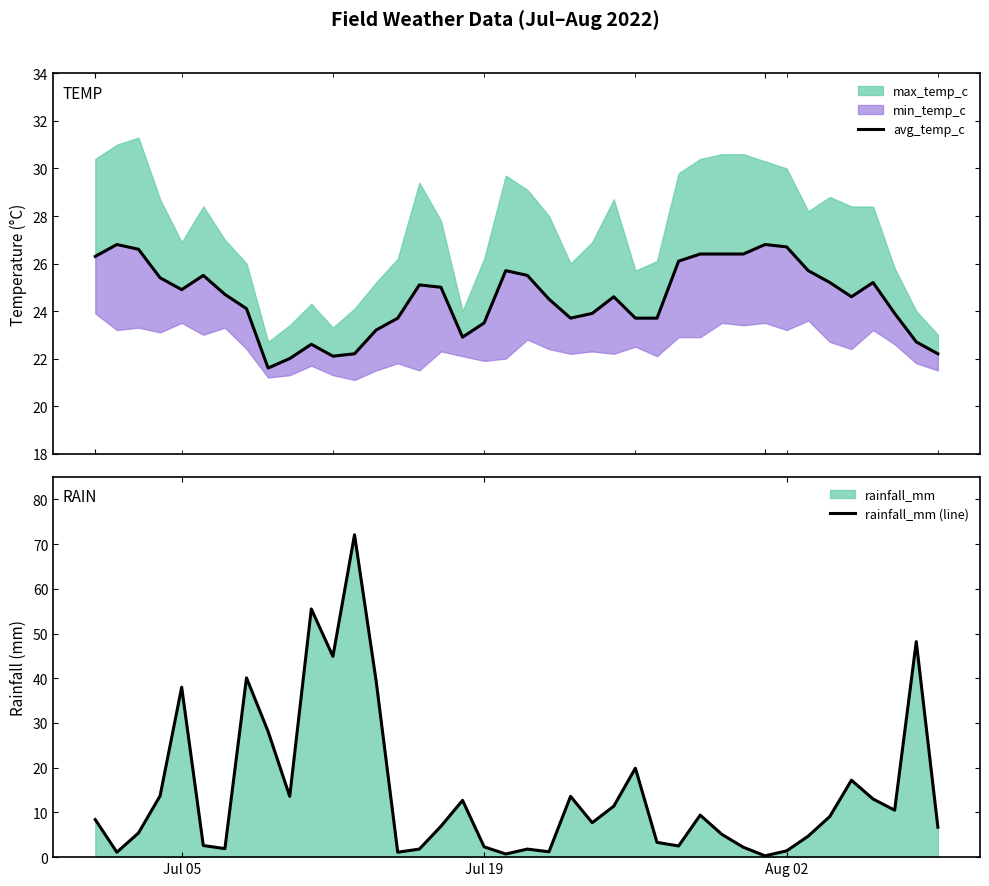

At how many categories does at least one series exceed 24?

30